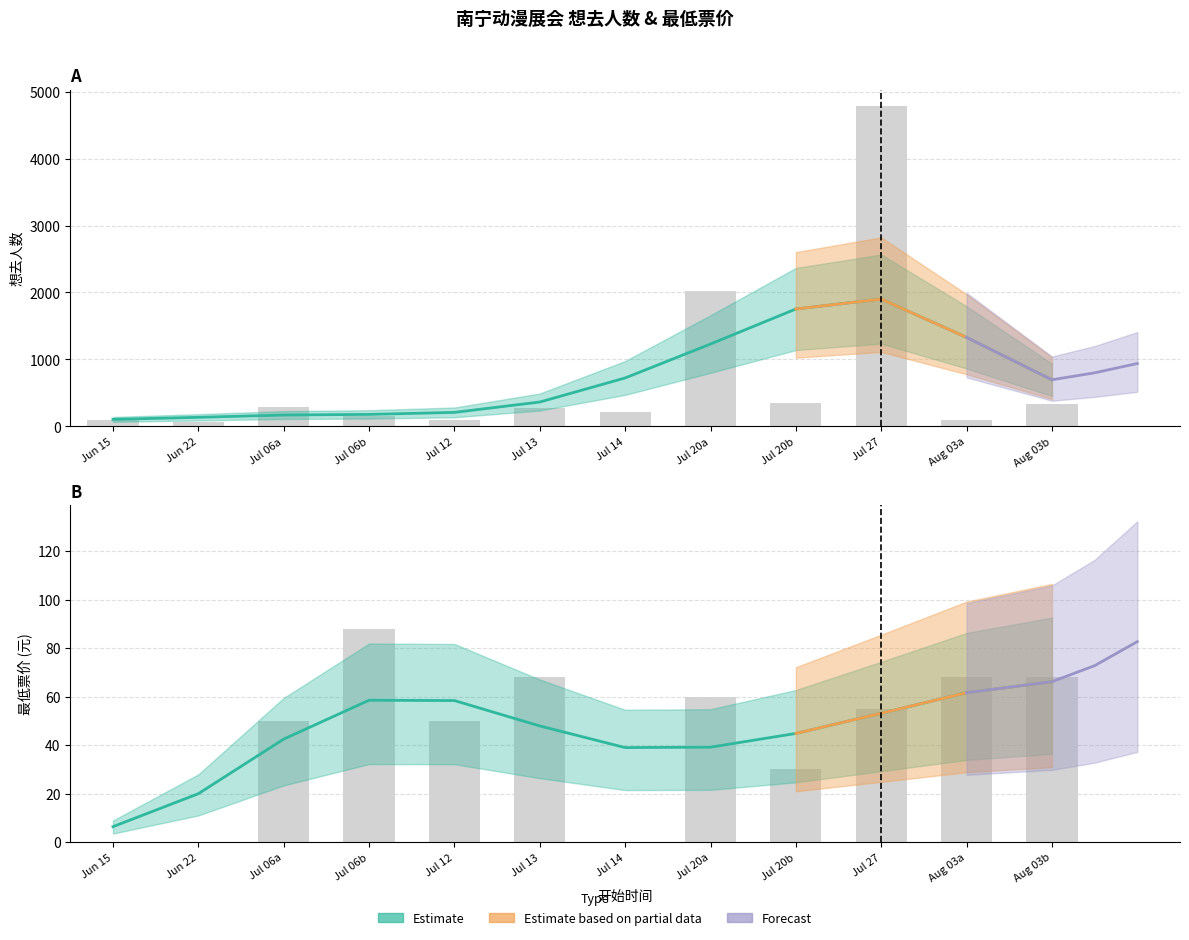

What is the maximum value shown in the chart?

4791